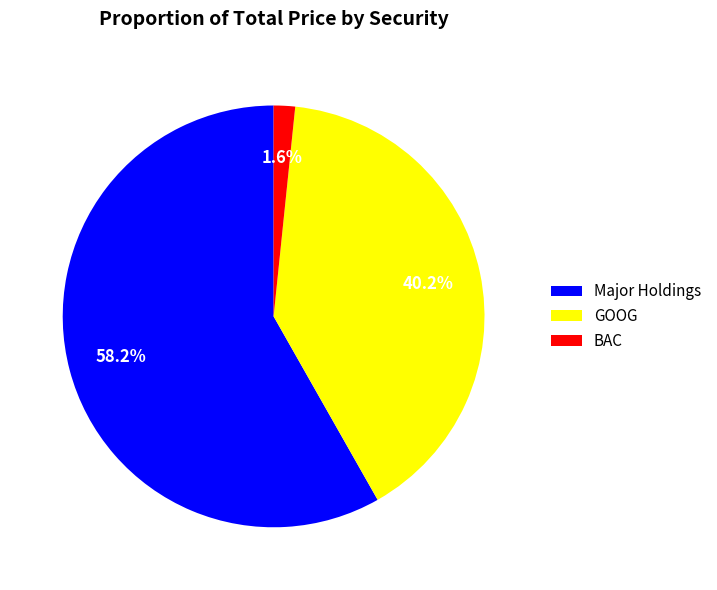

Which category has the biggest portion of the pie?

Major Holdings